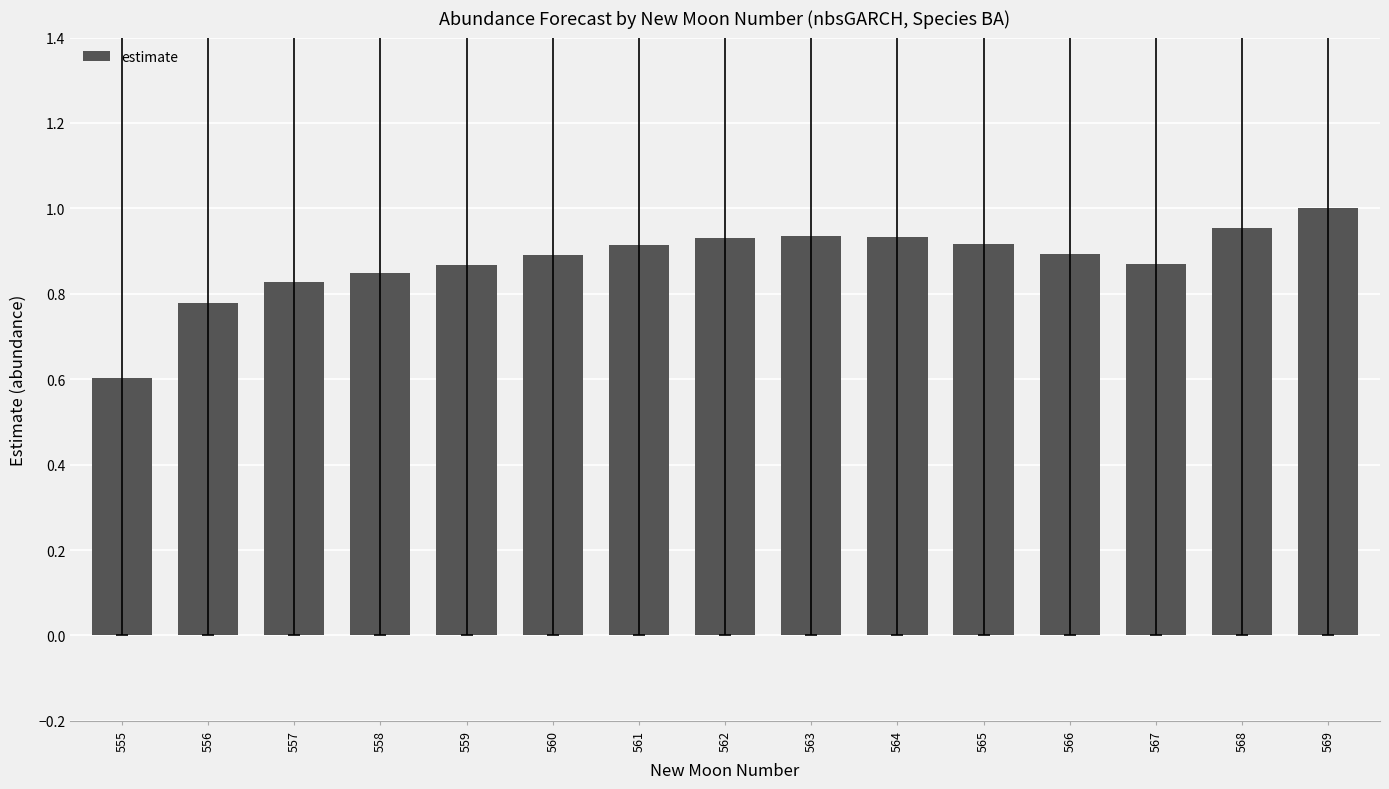

At which label is the value closest to 0?

555